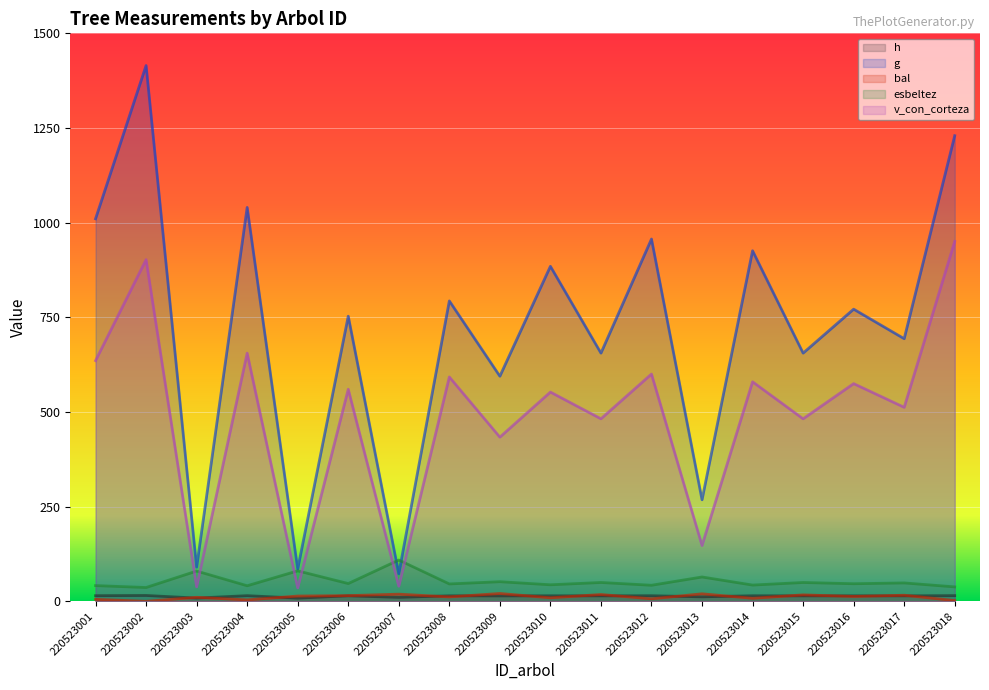

True or false: g has more than 0 interior local peaks.

True